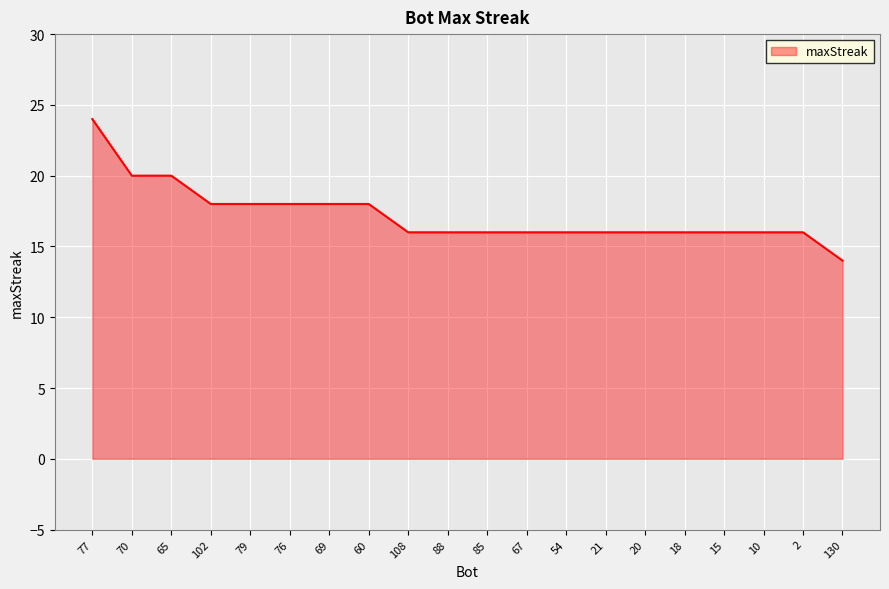

True or false: the data shows 25 at 88.

False